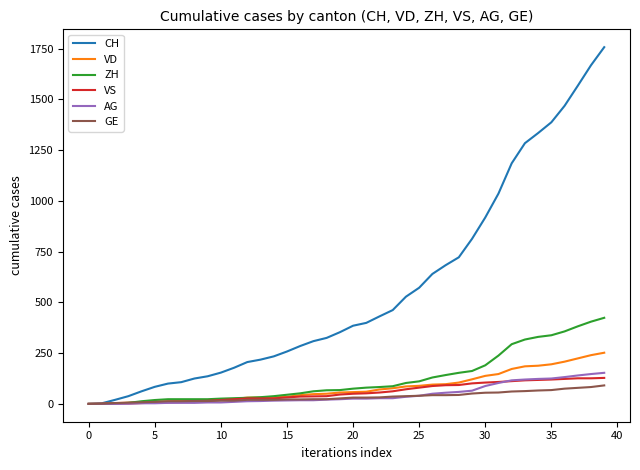

What is the average value of the GE series?

34